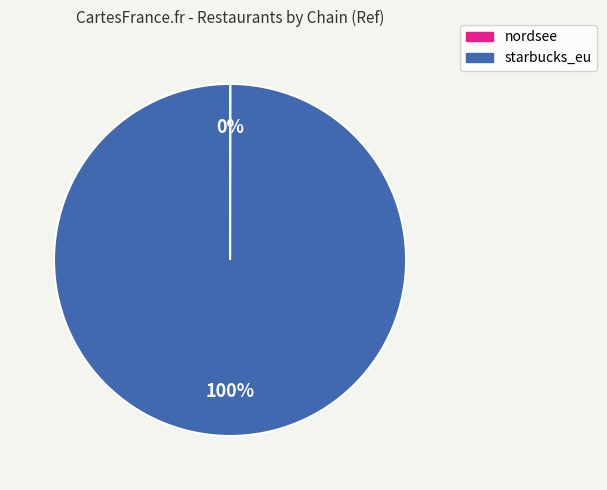

Which category accounts for the majority?

starbucks_eu